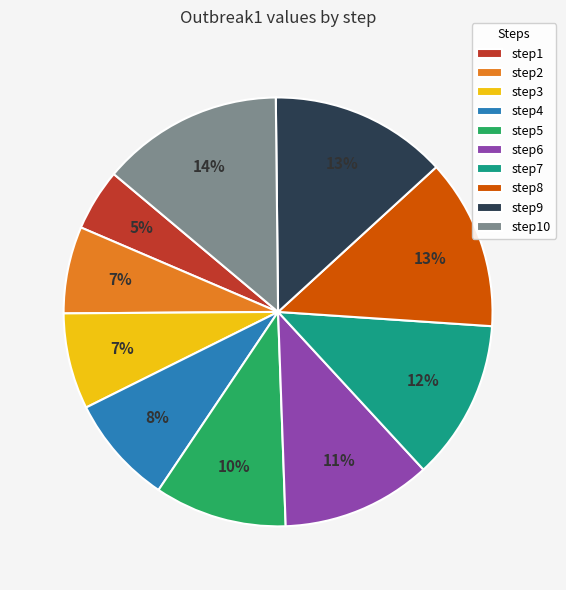

To the nearest percent, what percentage of the pie is step3?

7%